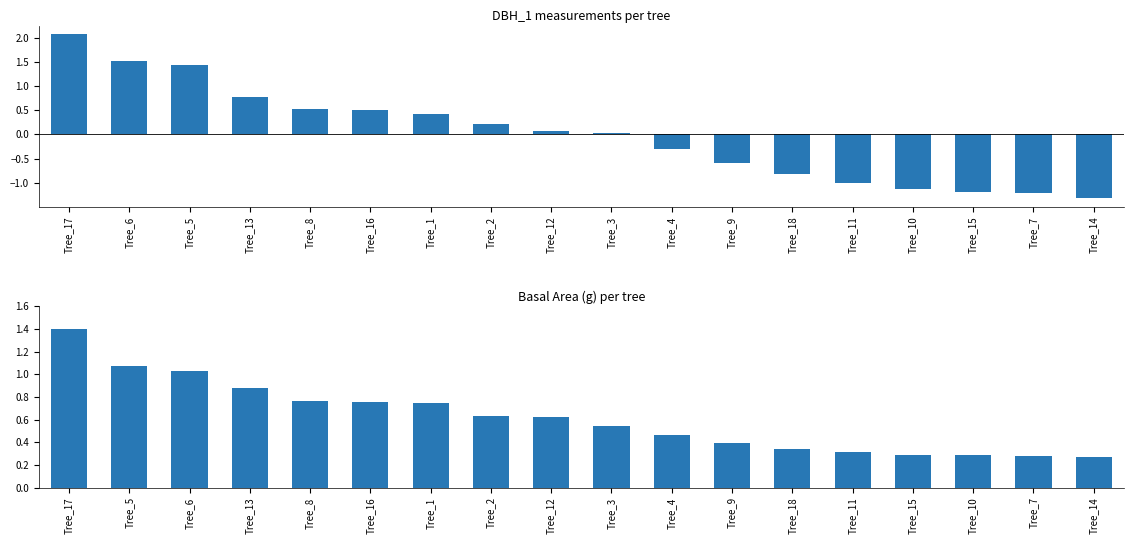

Which series changed the most between Tree_15 and Tree_14?

dbh_1 (normalized)